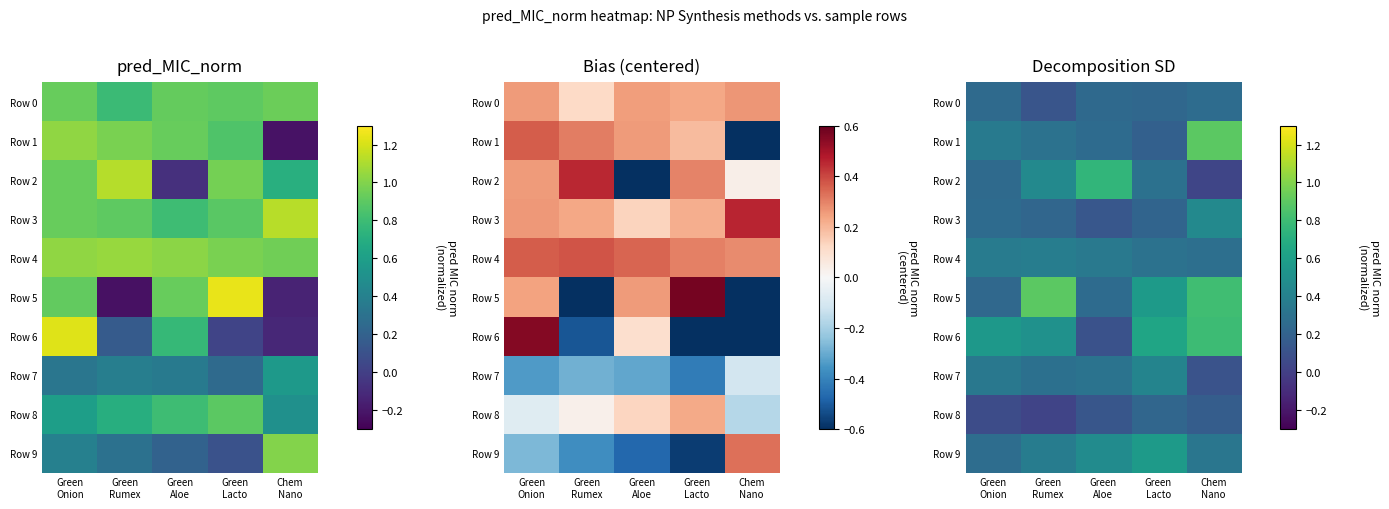

At which label does Row 0 reach its minimum?

Green Rumex